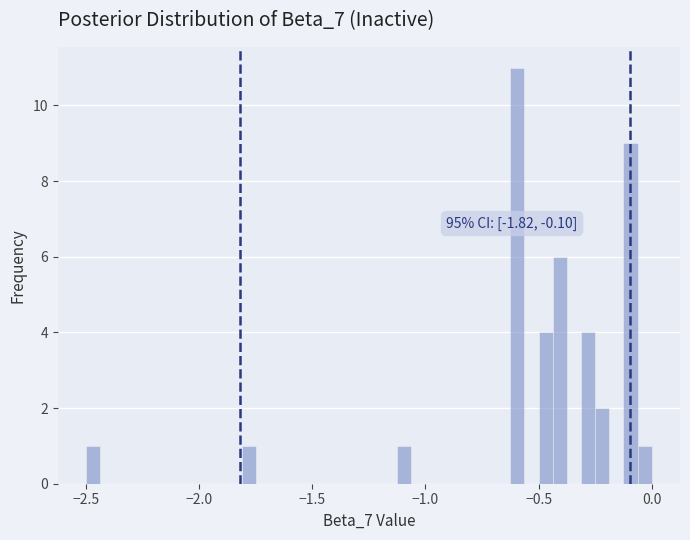

Read against the x-axis, roughly where is the centre of the tallest bar?

-0.60